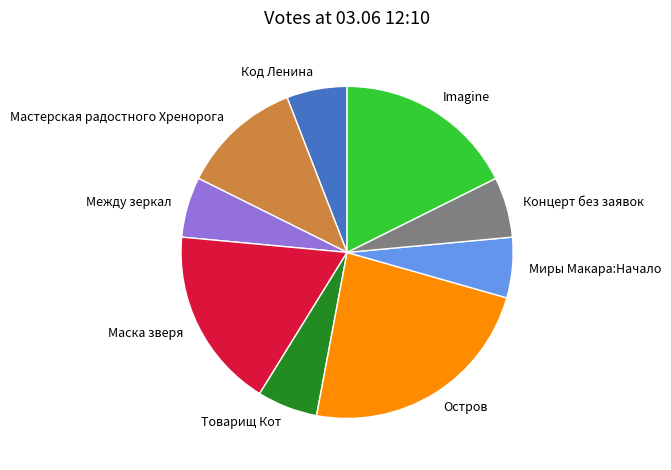

How many segments does this pie chart have?

9